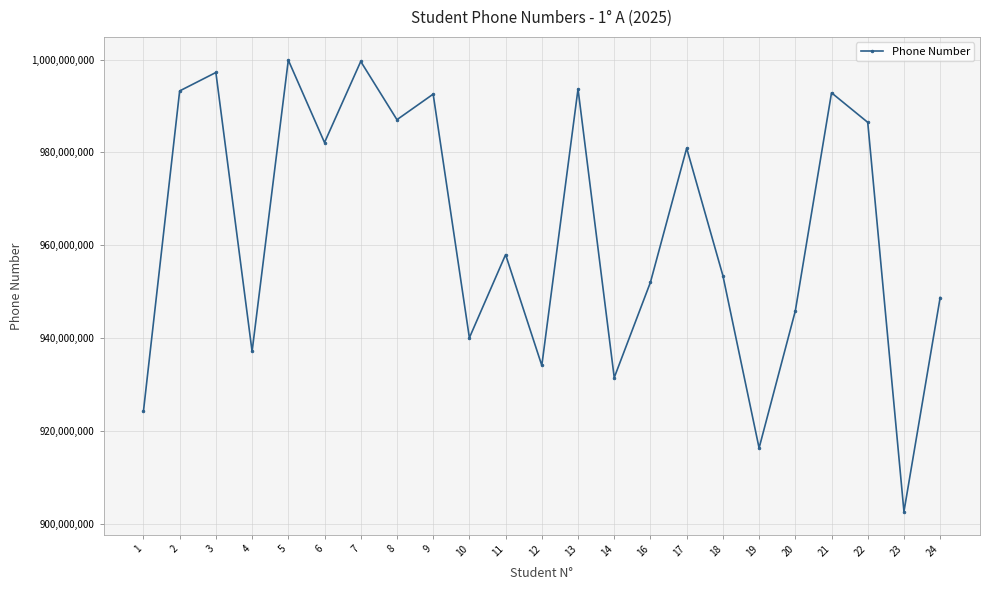

True or false: the data has more than 1 interior local peaks.

True